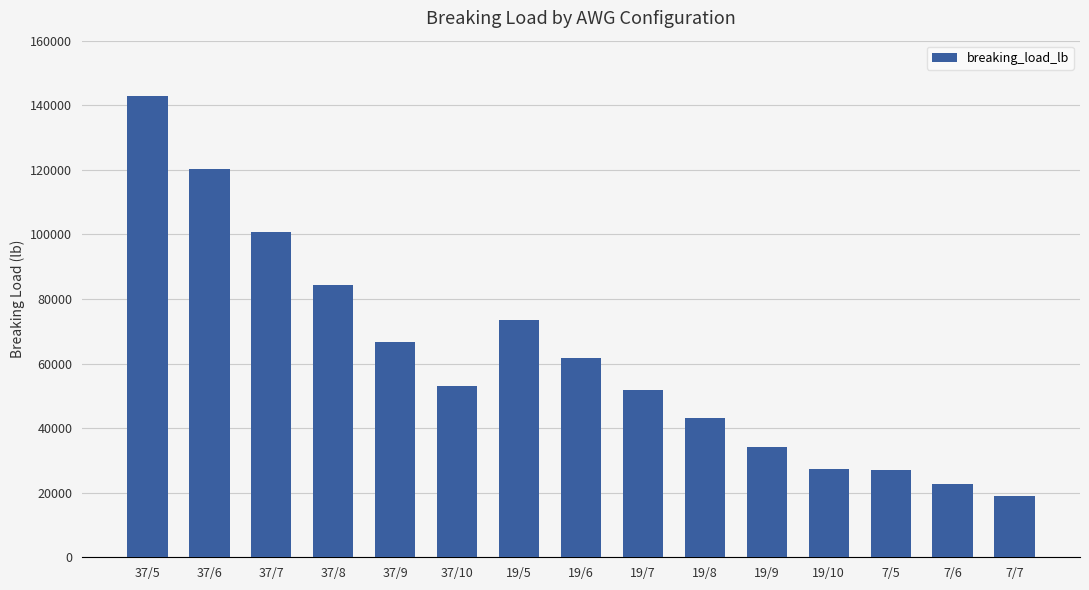

Are the bars horizontal?

No